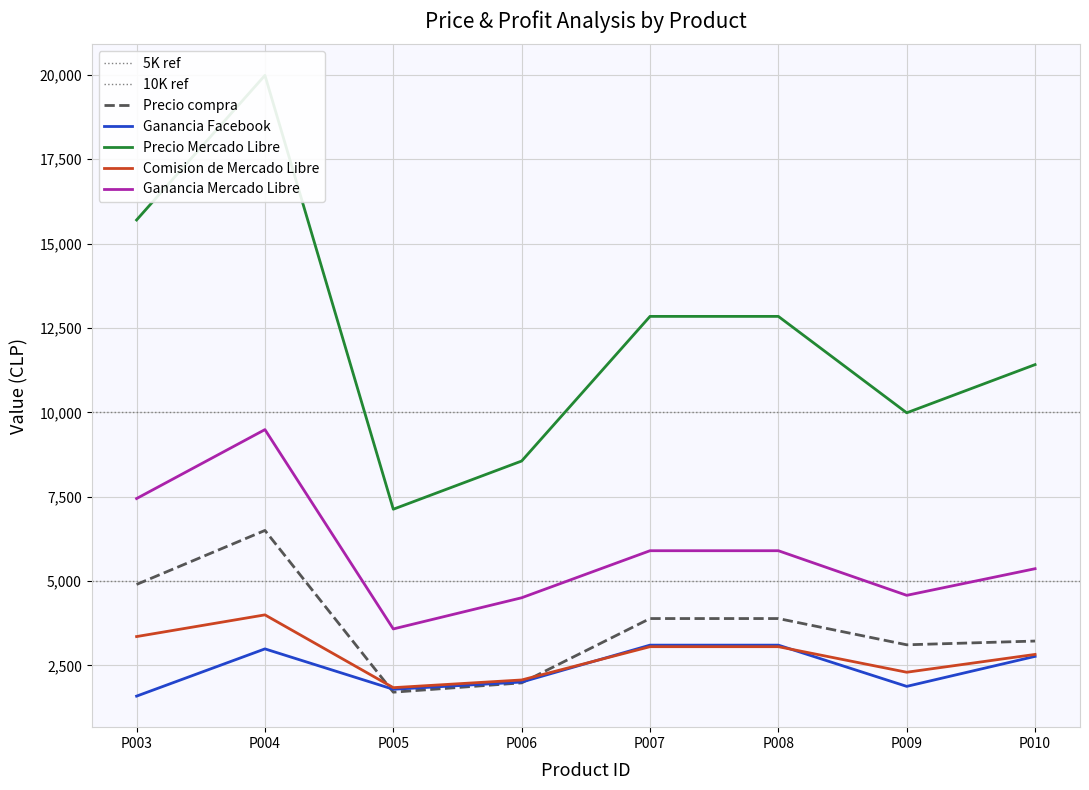

What is the difference between the maximum and second lowest values in the Precio Mercado Libre series?

11429